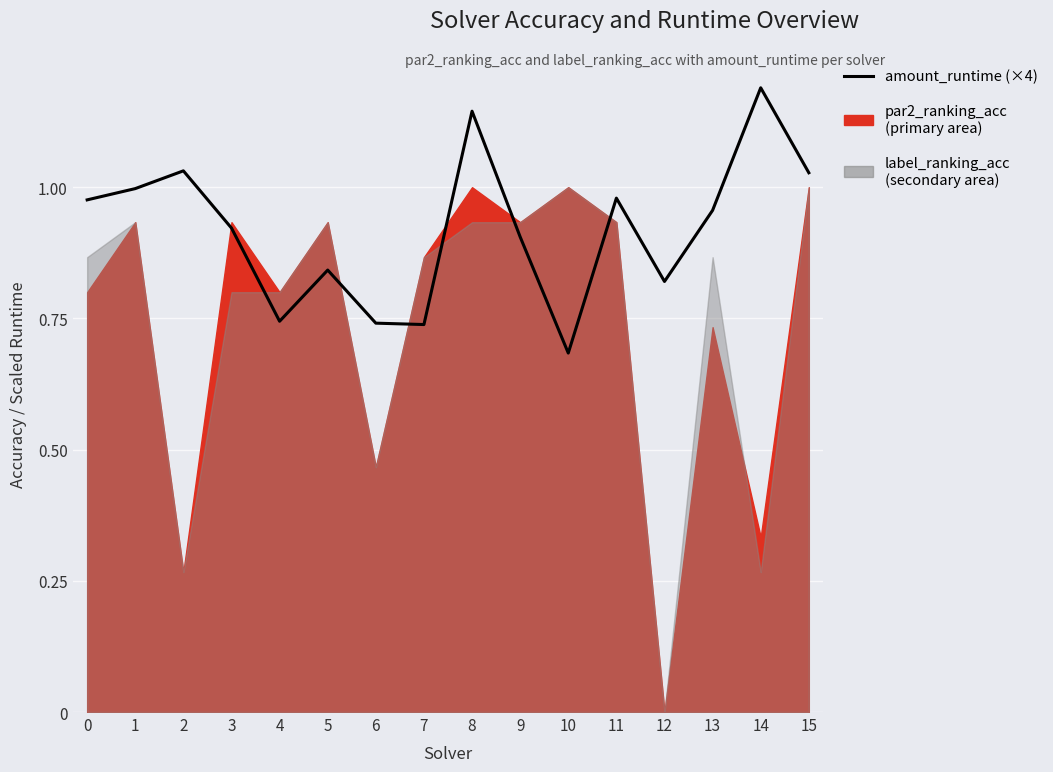

What is the average value?

0.9